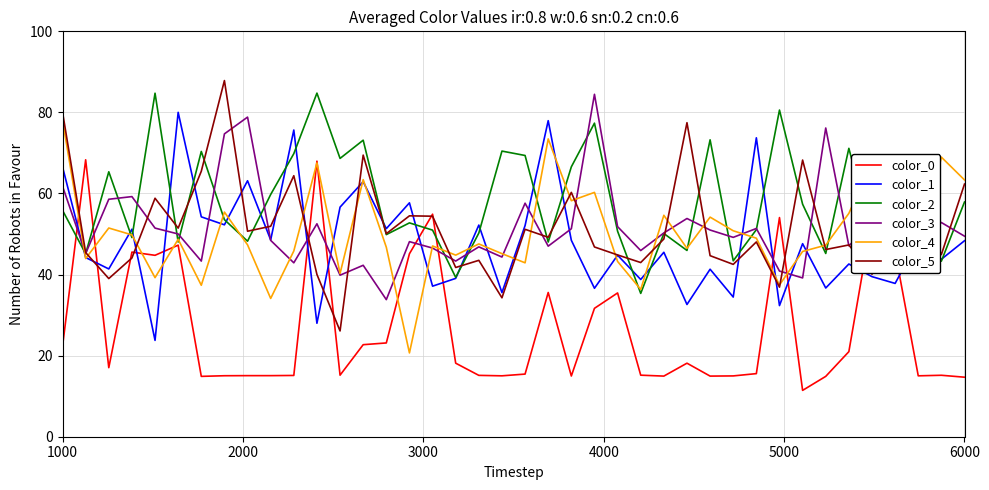

What is the smallest value displayed?

11.4